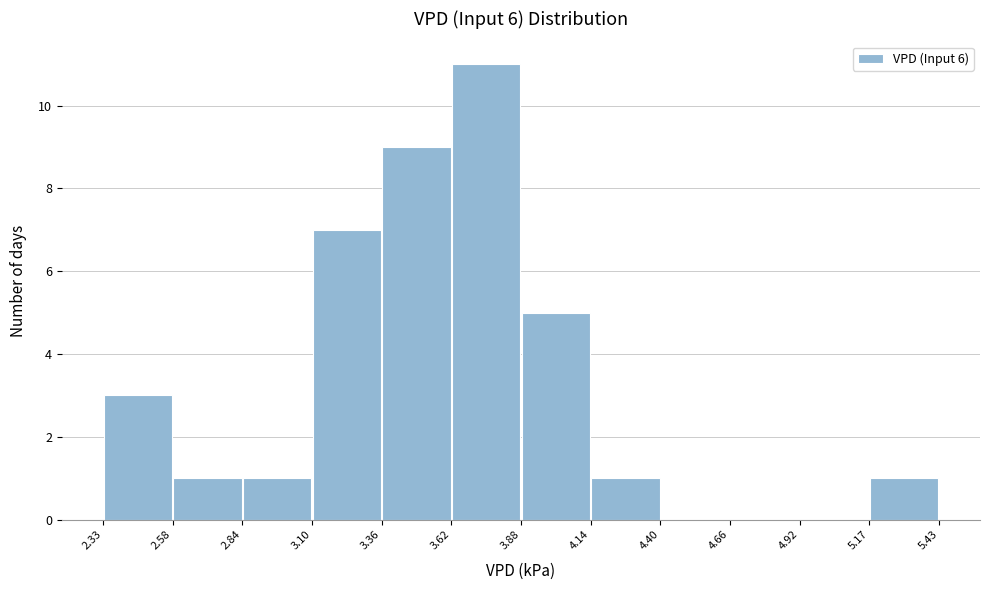

Reading left to right, list every bar in this chart as the range it spans on the x-axis followed by its height. The values are not printed on the chart, so give them approximately, as read against the axis.

2.33 to 2.58: 3
2.58 to 2.84: 1
2.84 to 3.10: 1
3.10 to 3.36: 7
3.36 to 3.62: 9
3.62 to 3.88: 11
3.88 to 4.14: 5
4.14 to 4.40: 1
4.40 to 4.66: 0
4.66 to 4.92: 0
4.92 to 5.17: 0
5.17 to 5.43: 1